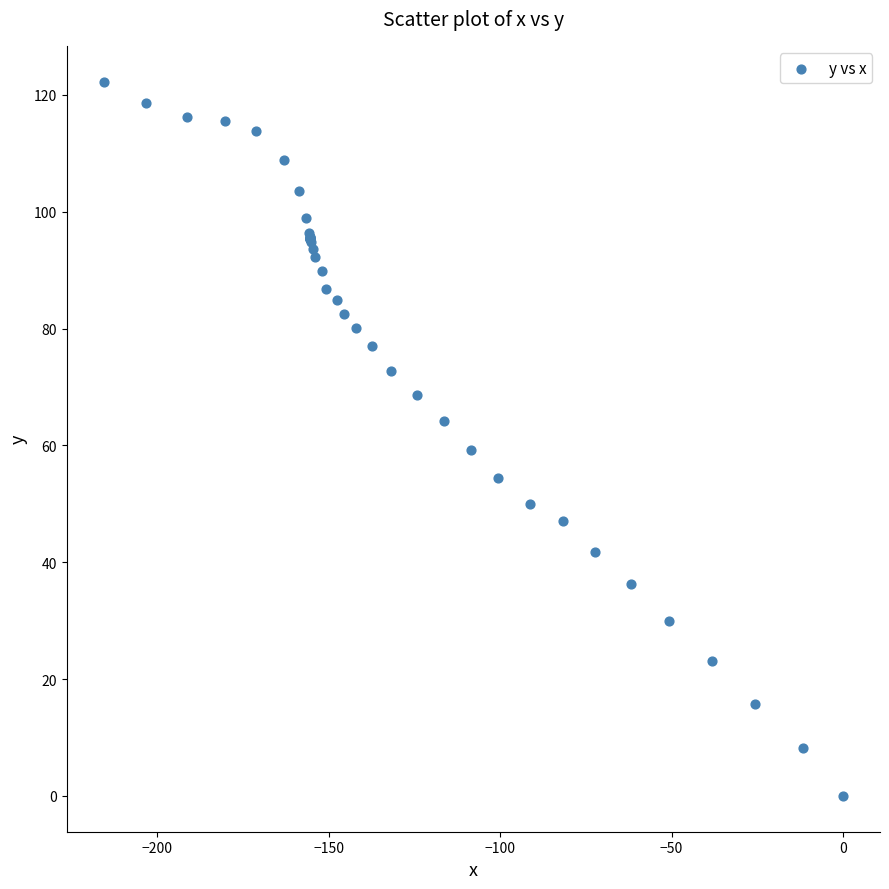

What Y value in the scatter plot is closest to 61?

59.3